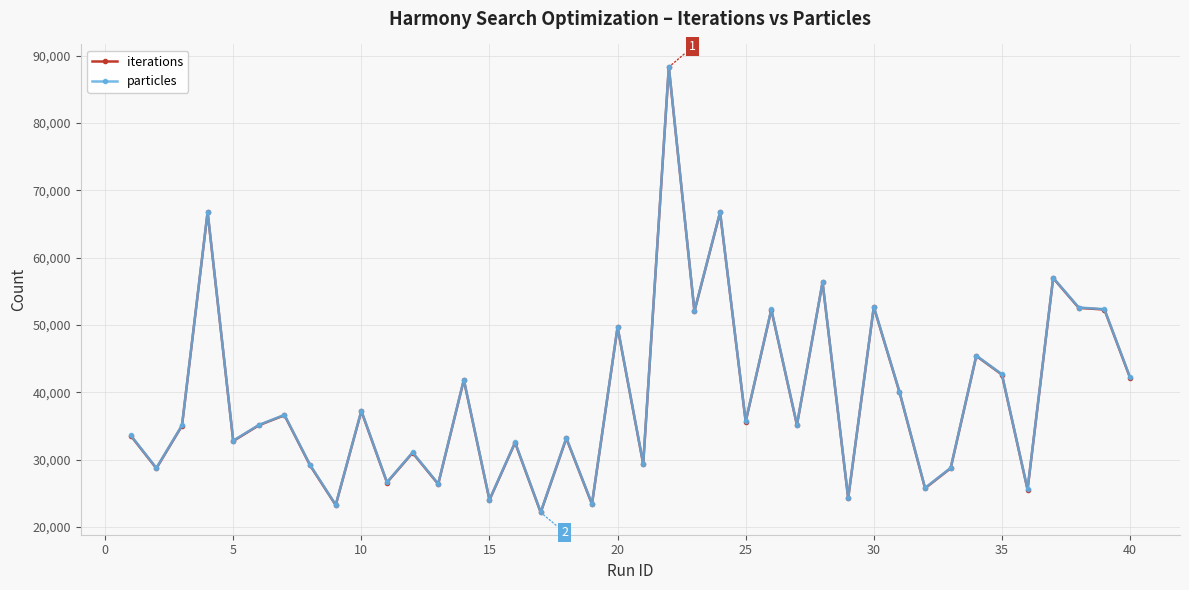

What is the value of the particles point at the 14th from the left?

41879